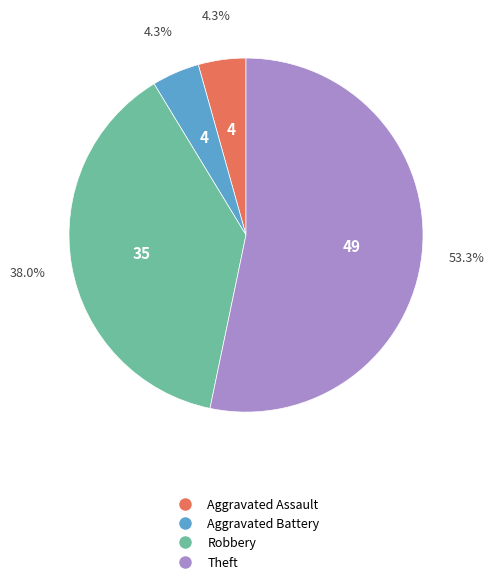

Is there a majority slice in this chart?

Yes